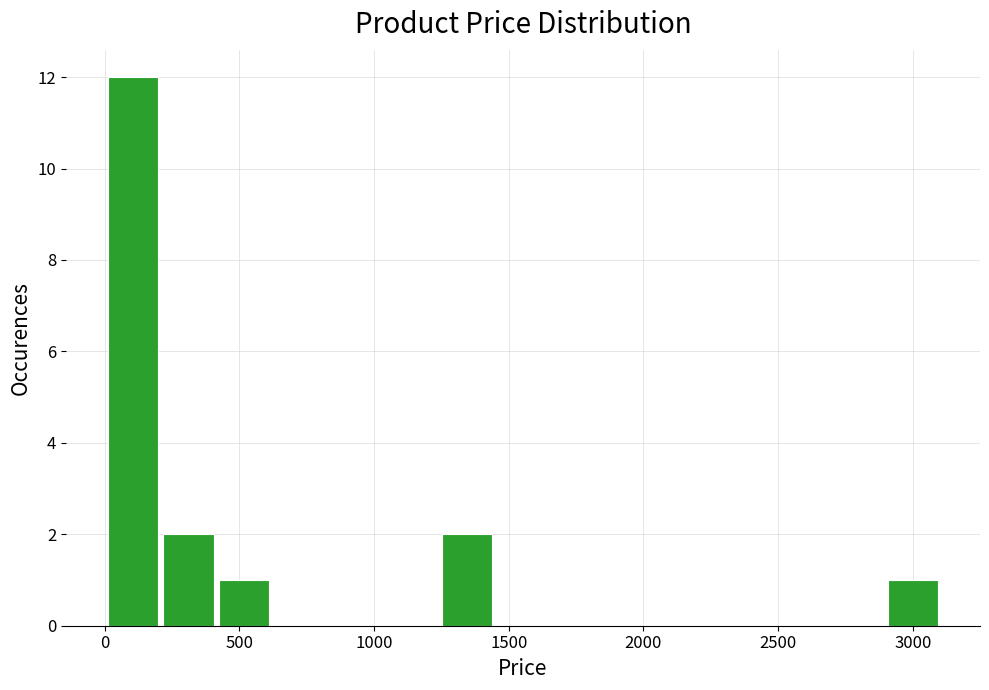

What is the height of the bar covering 400 to 600 on the x-axis? Neither the bar edges nor the heights are printed on the chart, so give them approximately, as read against the axes.

1